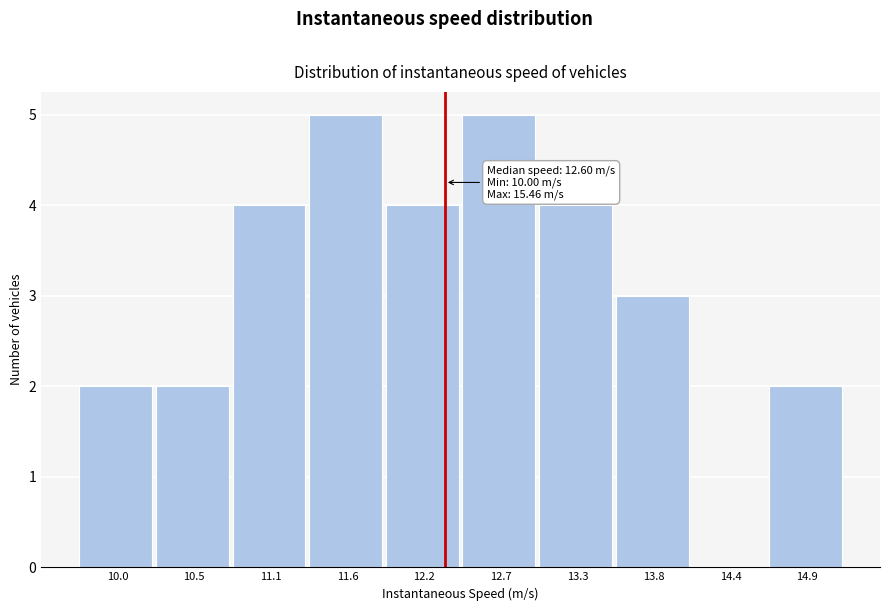

Reading right to left, extract all data points from this chart.

14.9=2	14.4=0	13.8=3	13.3=4	12.7=5	12.2=4	11.6=5	11.1=4	10.5=2	10.0=2